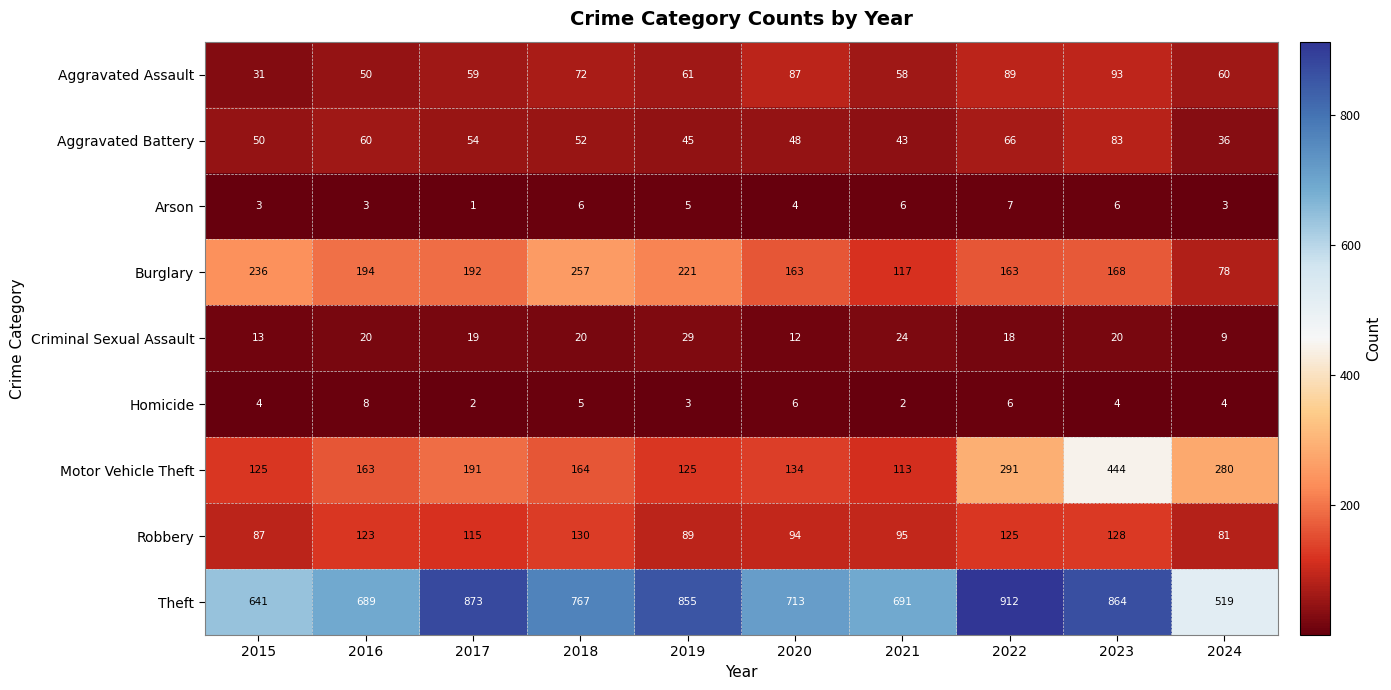

What is the smallest value displayed?

1